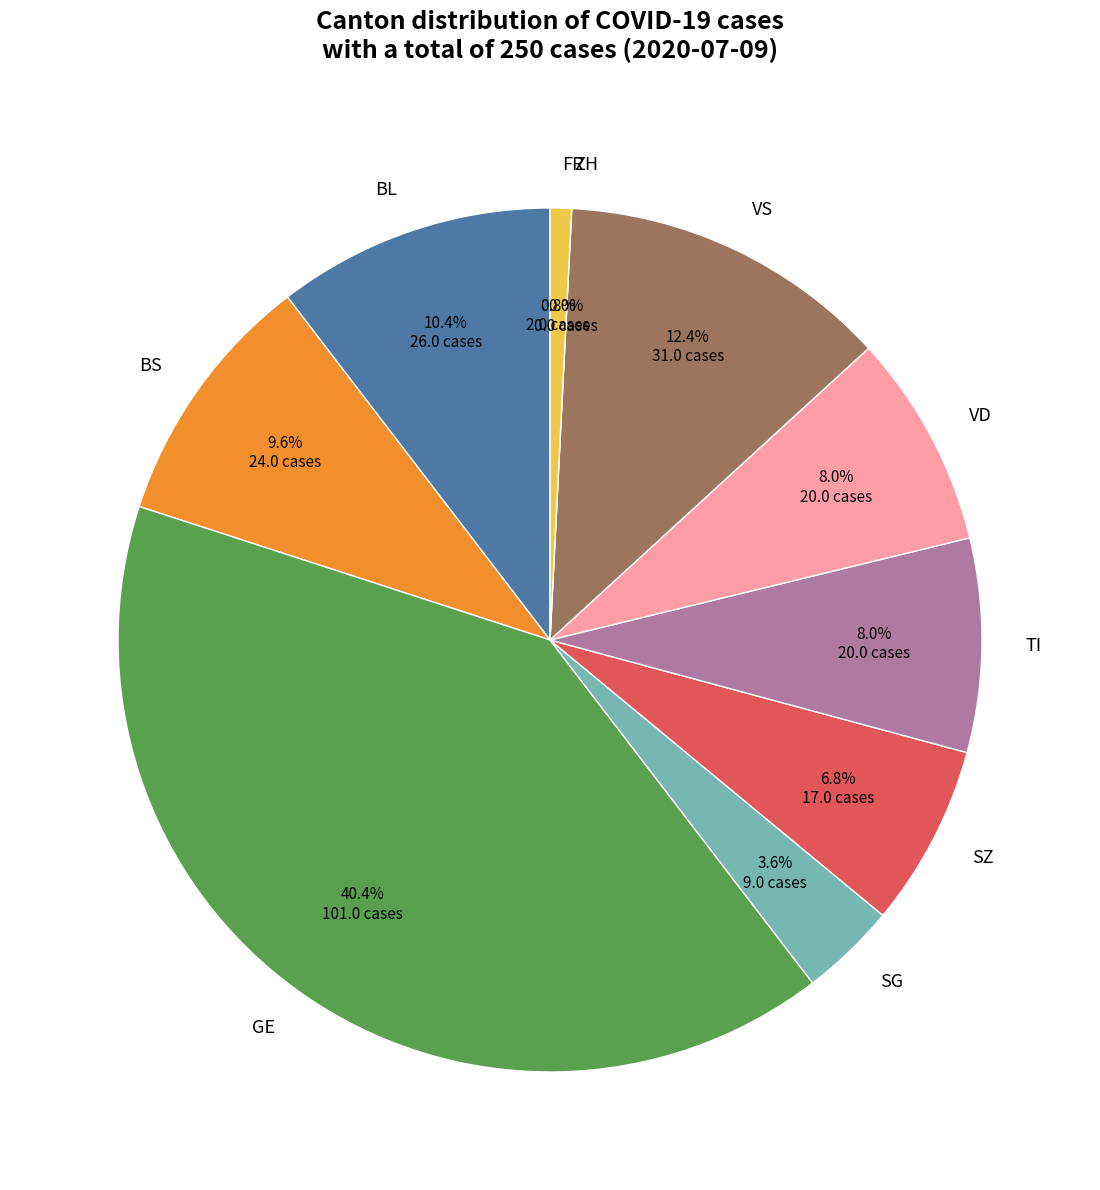

Rank the categories by value from lowest to highest.

ZH, FR, SG, SZ, TI, VD, BS, BL, VS, GE